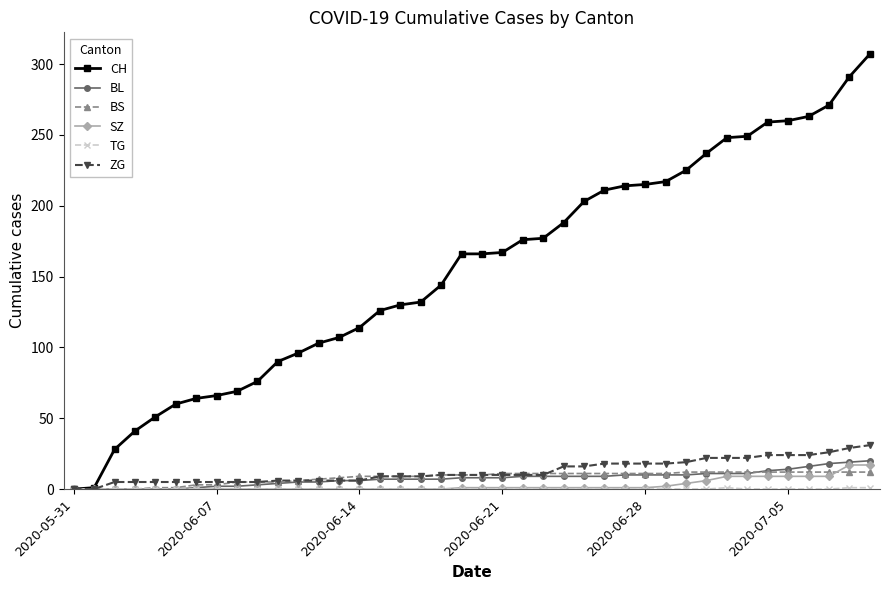

What is the highest value of the ZG series?

31